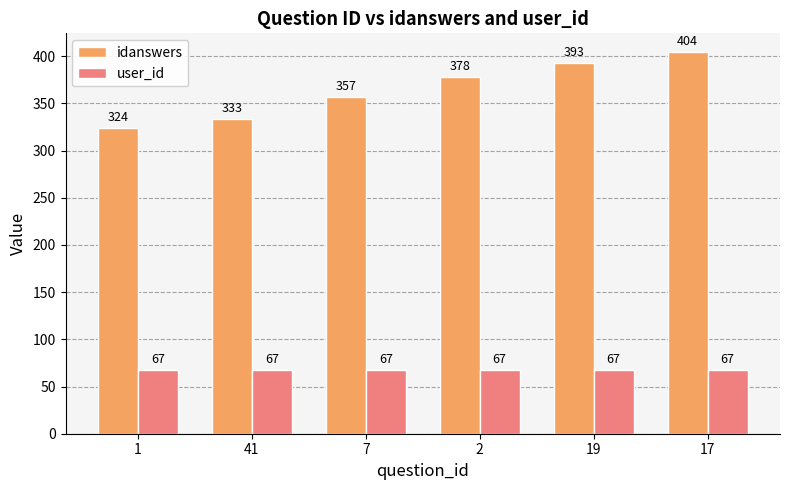

Which label corresponds to the largest value in the chart?

17